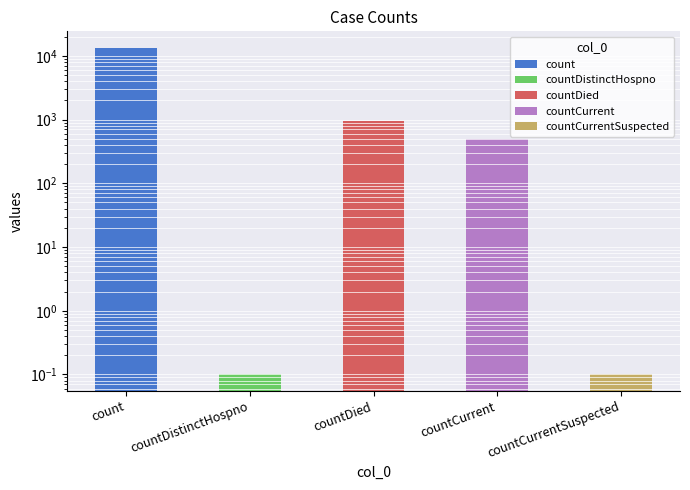

Which category has the lowest value across all series?

countDistinctHospno